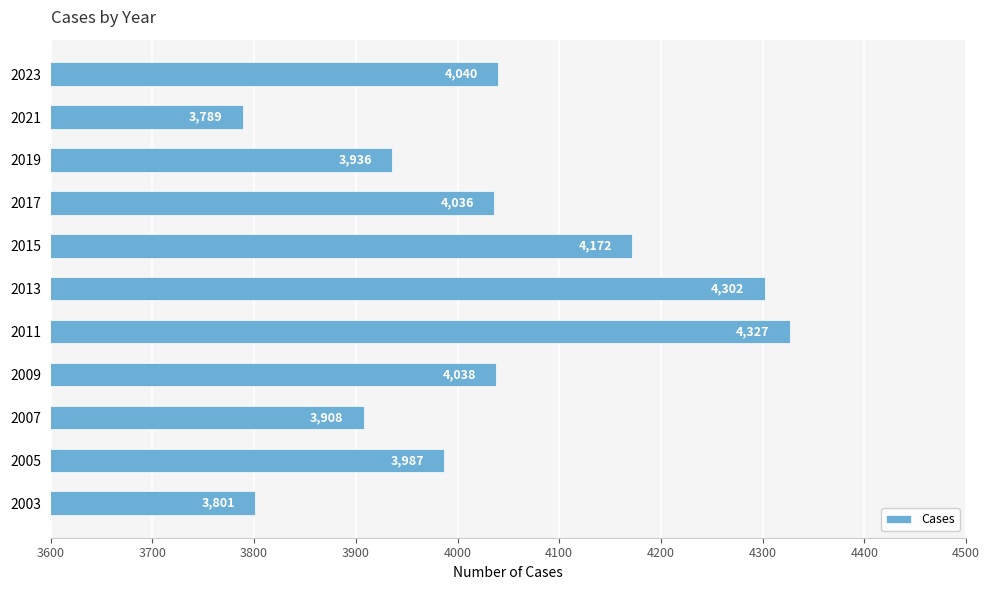

Reading bottom to top, extract all data points from this chart.

3801	3987	3908	4038	4327	4302	4172	4036	3936	3789	4040